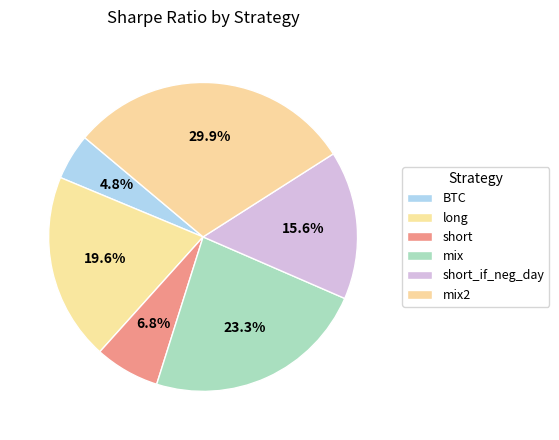

Rank the categories by value from highest to lowest.

mix2, mix, long, short_if_neg_day, short, BTC